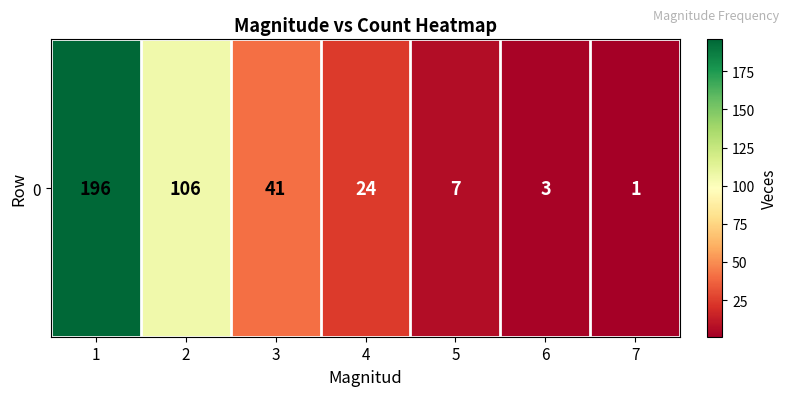

How many series are shown in this chart?

1